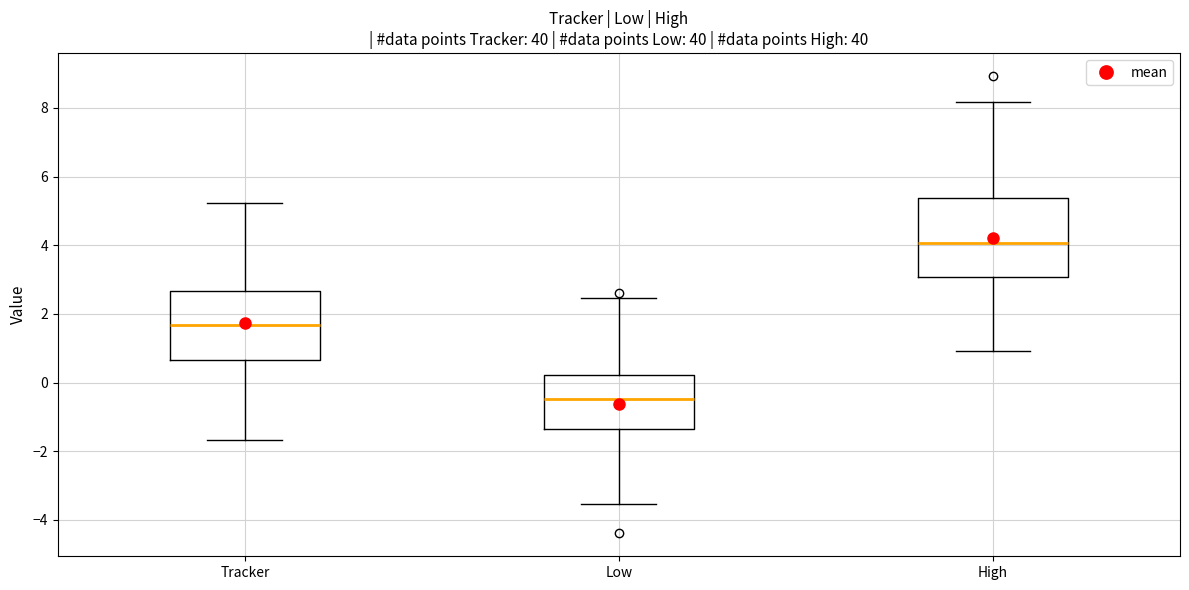

Reading left to right, transcribe this box plot: for each box, give where its median line is, the range the box spans, and where its two whiskers end, as read against the y-axis. The values are not printed on the chart, so give them approximately, as read against the axis.

Tracker: median 1.6, box 0.6 to 2.6, whiskers -1.6 to 5.2
Low: median -0.4, box -1.4 to 0.2, whiskers -3.6 to 2.4
High: median 4.0, box 3.0 to 5.4, whiskers 1.0 to 8.2